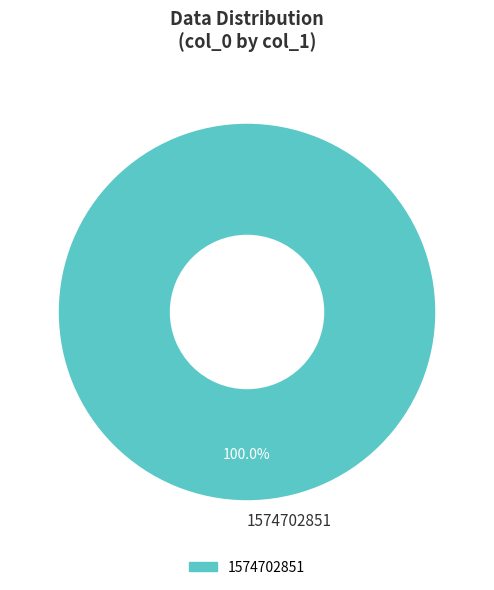

What percentage is the 1574702851 slice, to the nearest percent?

100%